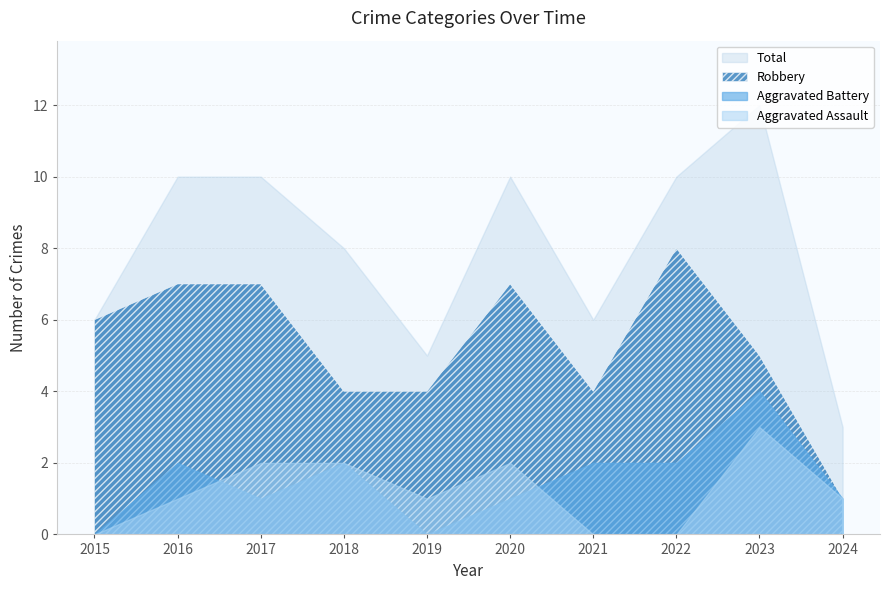

The Aggravated Battery series shows 0 at 2024. True or false?

False